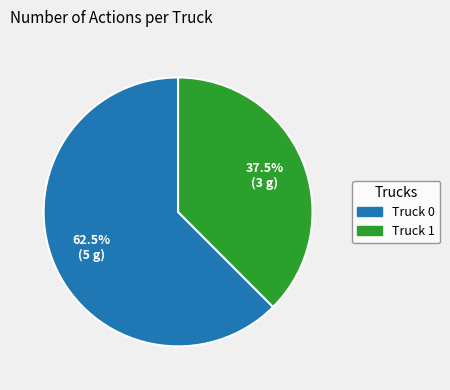

What is the majority slice?

Truck 0